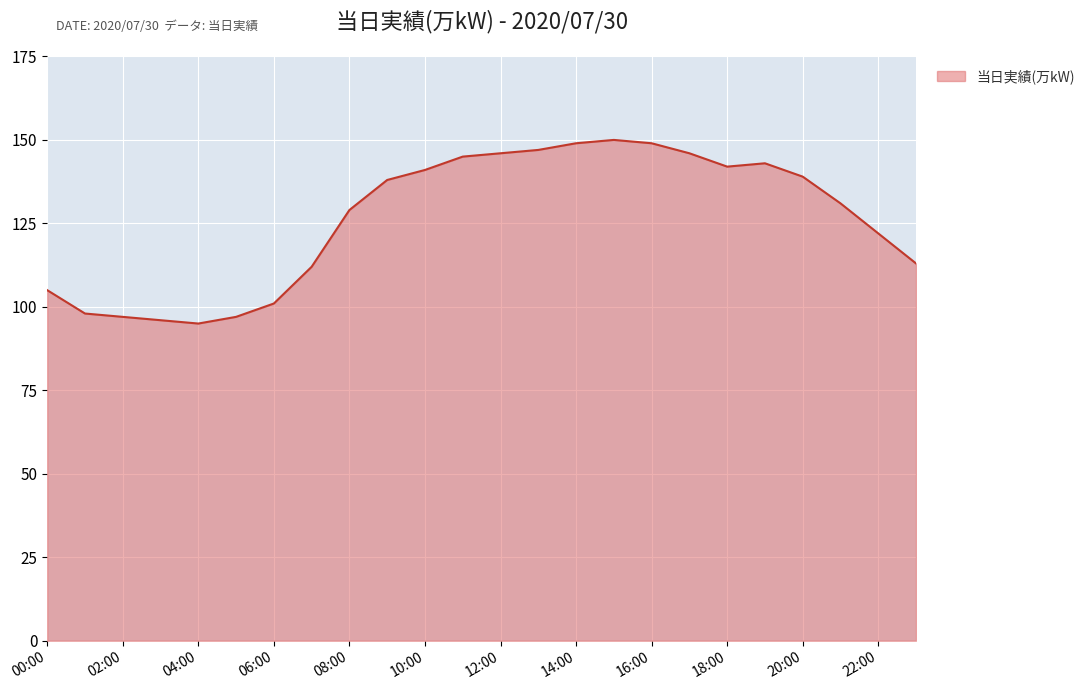

What is the maximum value shown in the chart?

150